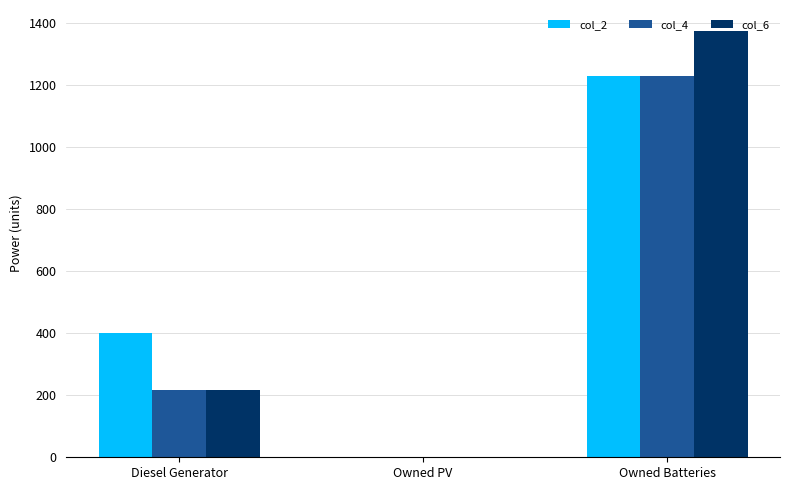

Reading left to right, transcribe all the data shown in this chart.

col_2: Diesel Generator=400	Owned PV=0	Owned Batteries=1231
col_4: Diesel Generator=216	Owned PV=0	Owned Batteries=1231
col_6: Diesel Generator=216	Owned PV=0	Owned Batteries=1374